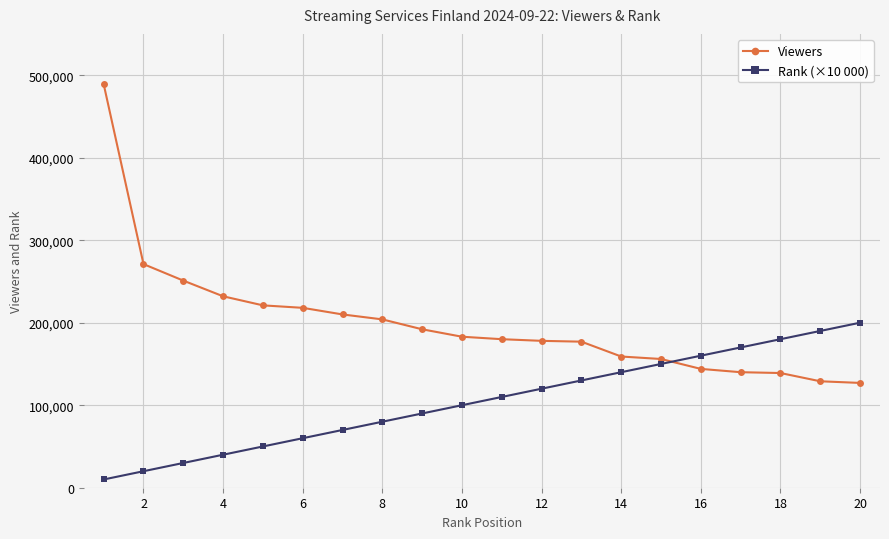

How many lines are shown in the chart?

2